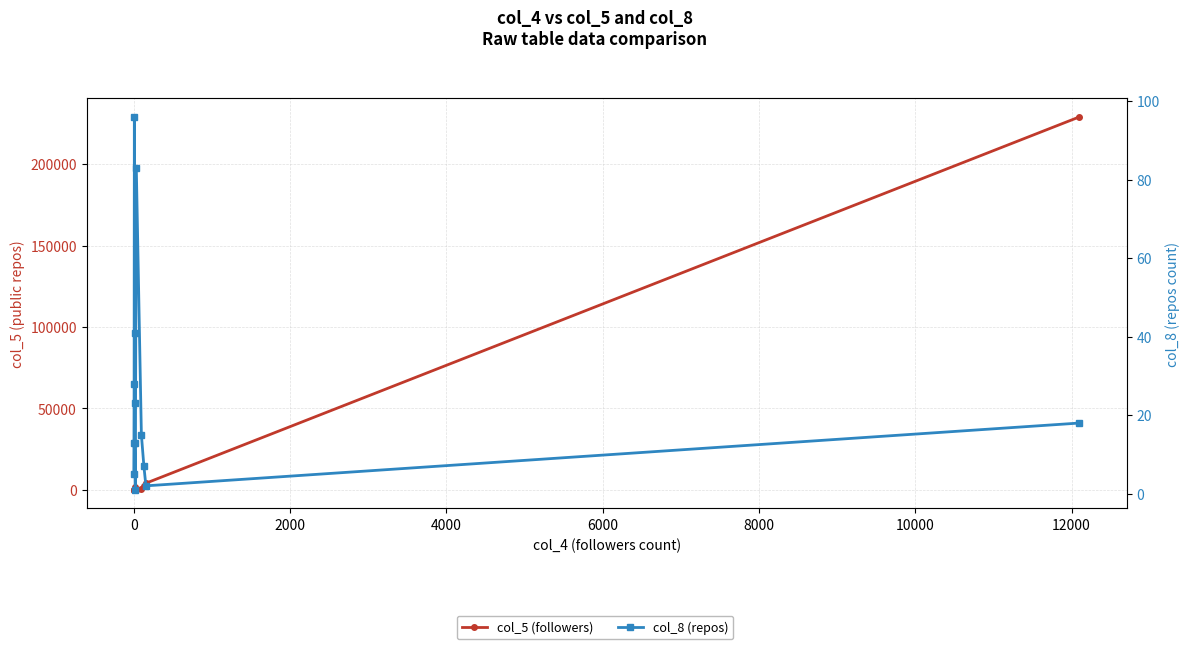

At how many categories does at least one series exceed 15958?

1